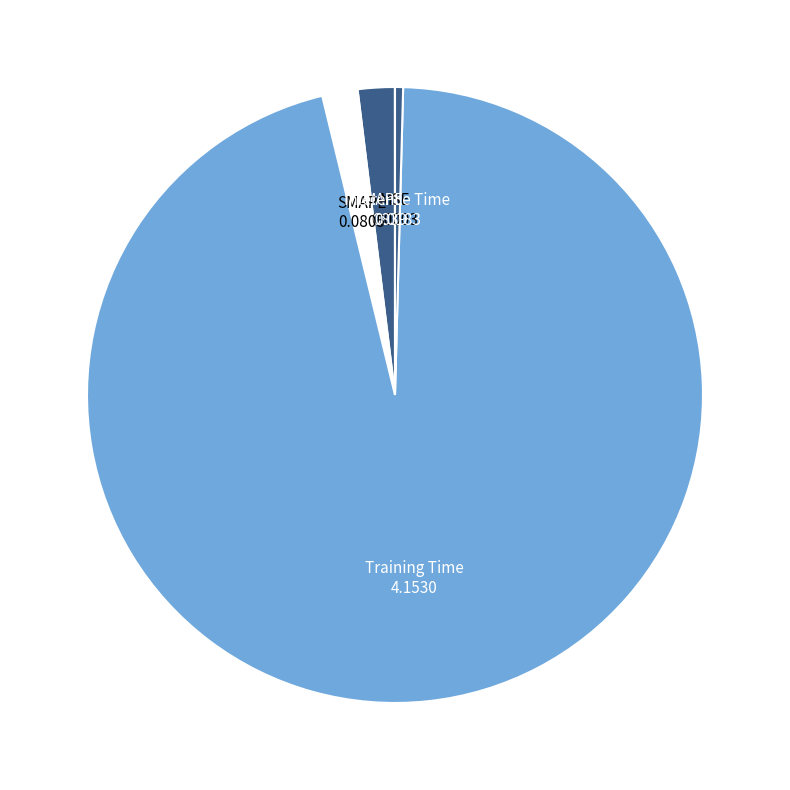

Does Training Time represent more than half of the total?

Yes